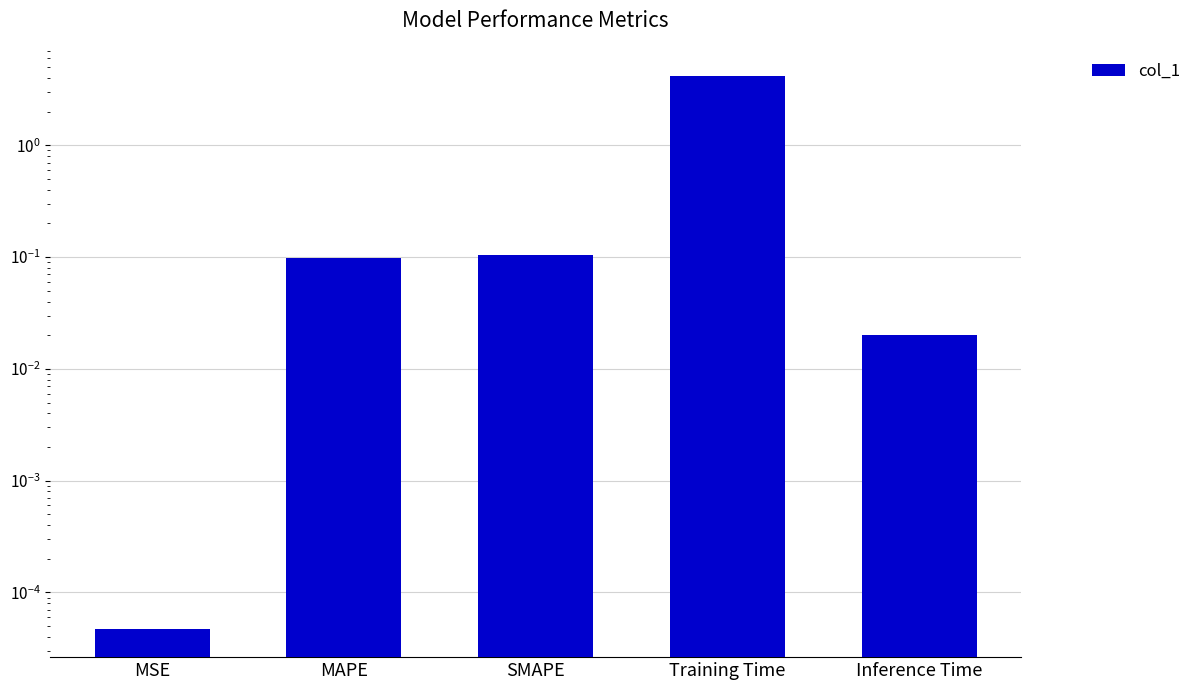

True or false: the data shows 0.0 at Inference Time.

True